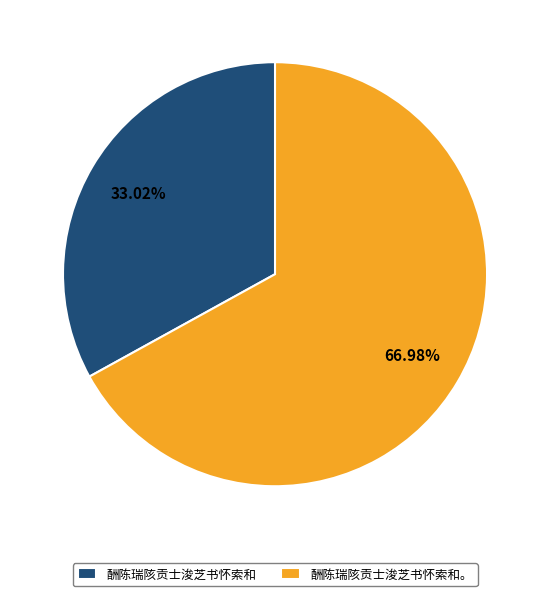

What portion of the pie excludes 酬陈瑞陔贡士浚芝书怀索和。?

33.0%